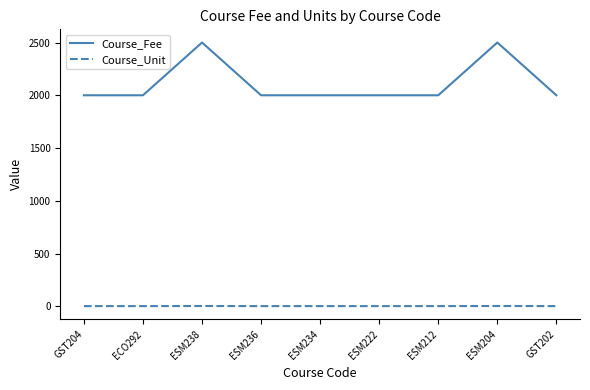

What is the difference between the highest and lowest values at ESM236?

1998